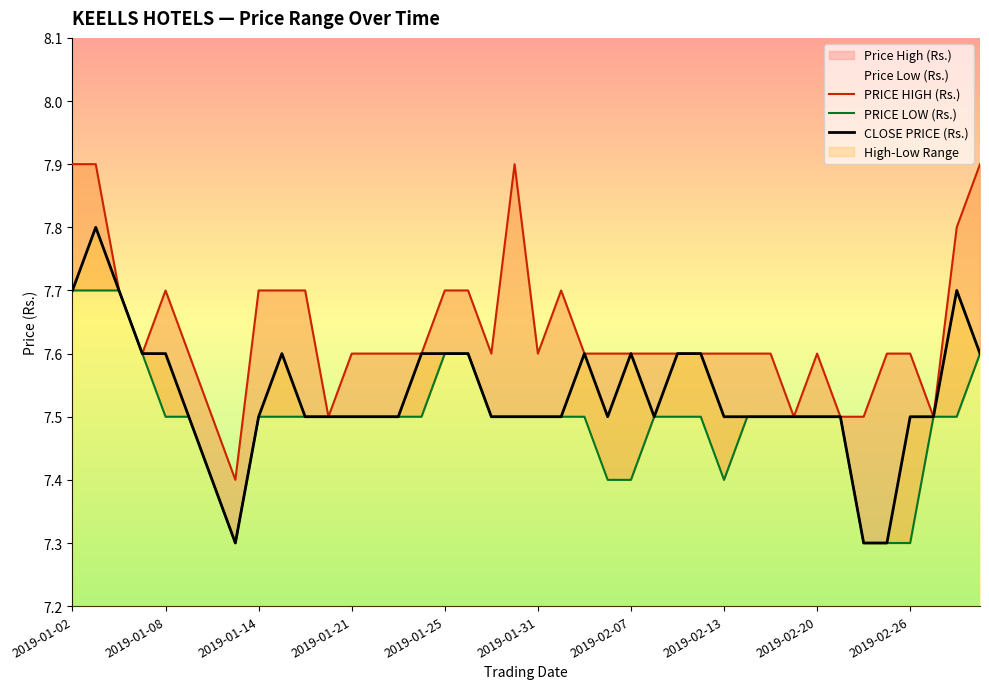

What is the highest value of the CLOSE PRICE (Rs.) series?

7.8